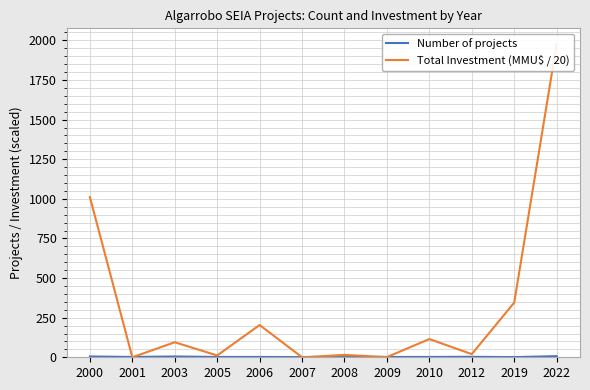

Reading left to right, extract all data points from this chart.

Number of projects: 2000=5.0	2001=2.0	2003=5.0	2005=2.0	2006=2.0	2007=1.0	2008=1.0	2009=2.0	2010=2.0	2012=3.0	2019=1.0	2022=7.0
Total Investment (MMU$ / 20): 2000=1011.5	2001=0.0	2003=94.8	2005=11.6	2006=203.6	2007=0.0	2008=15.0	2009=1.1	2010=115.0	2012=20.0	2019=345.0	2022=1977.0